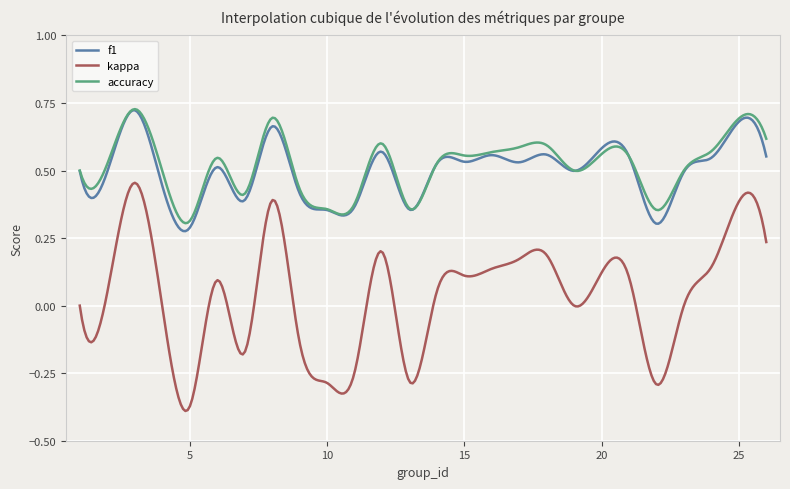

Which series has the widest spread of values?

kappa